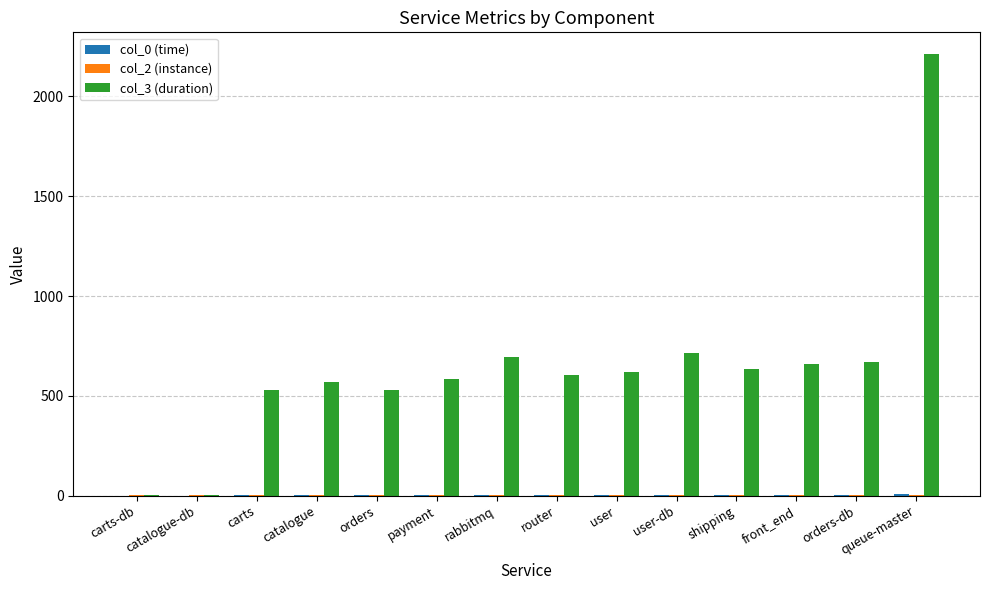

Which series has the largest total across all categories?

col_3 (duration)